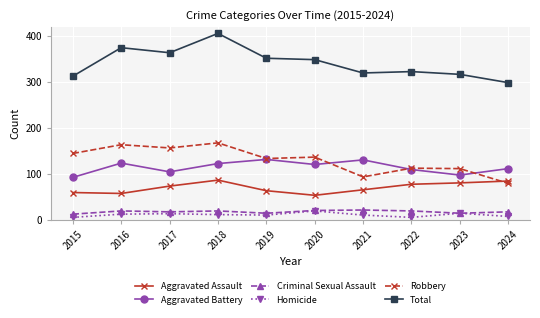

Between 2016 and 2020, which series saw the biggest shift?

Robbery